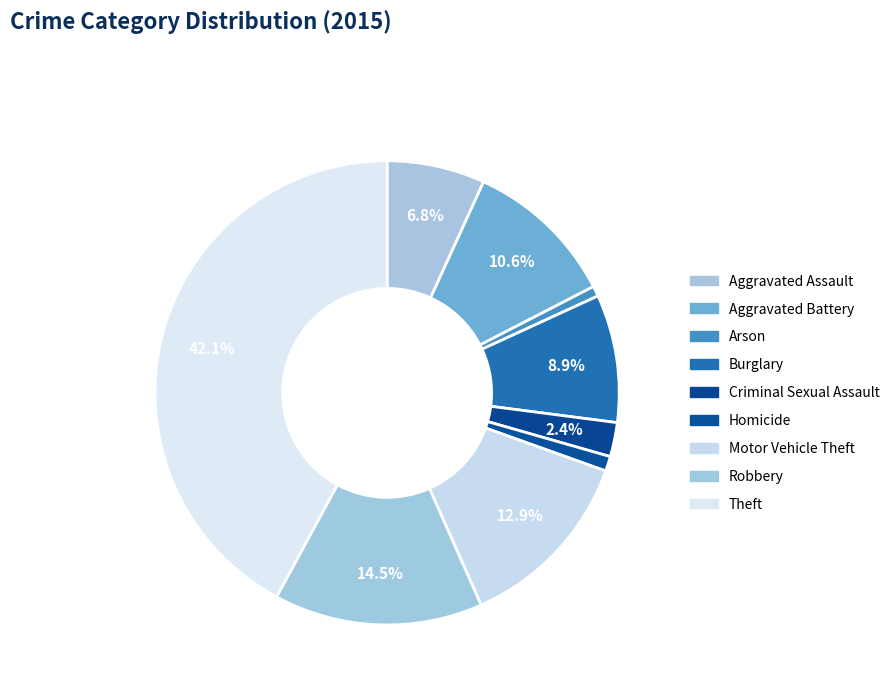

How many slices are in this pie chart?

9